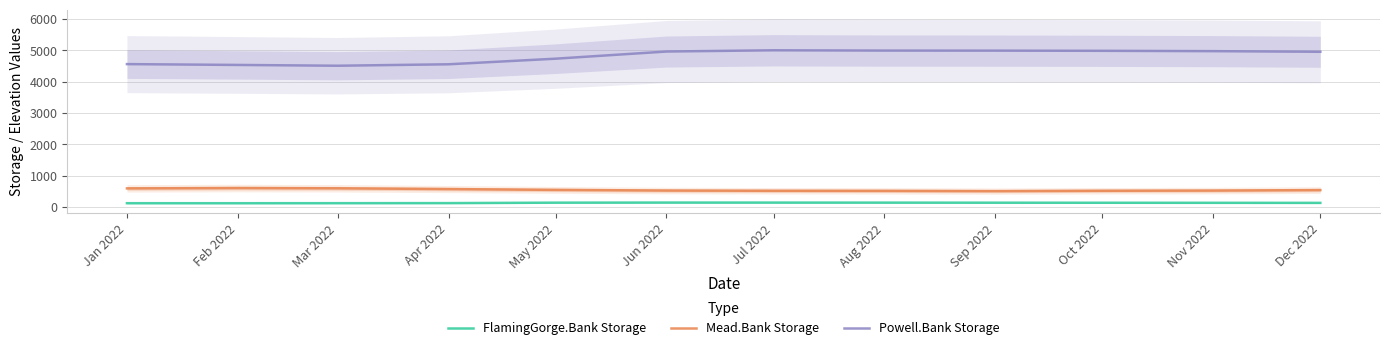

How many data points in Mead.Bank Storage are less than 535?

6